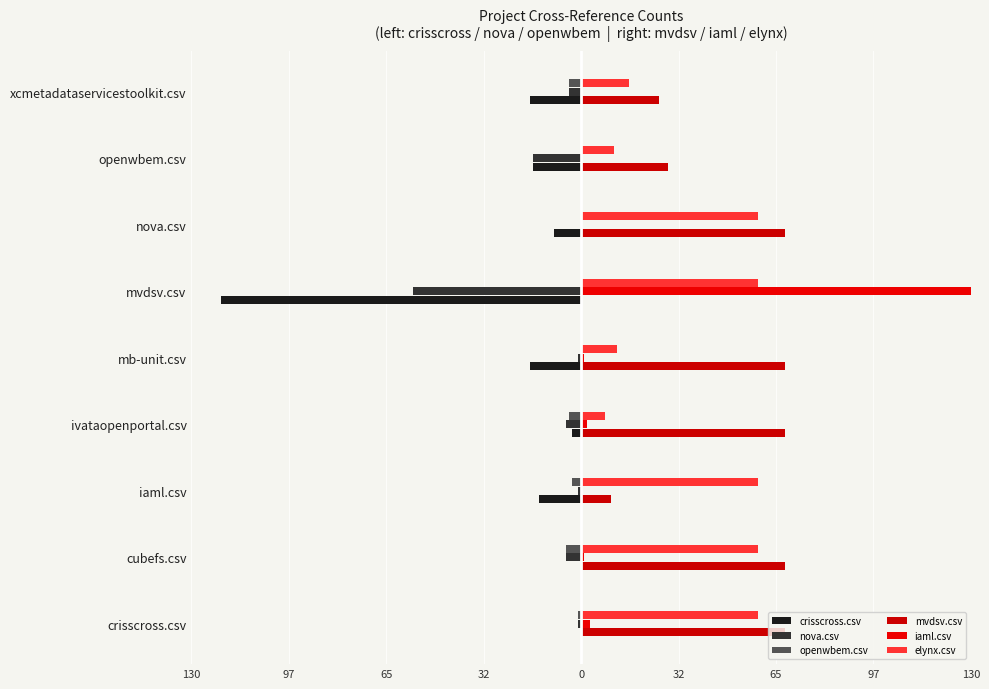

Which series has the largest range (max minus min)?

iaml.csv